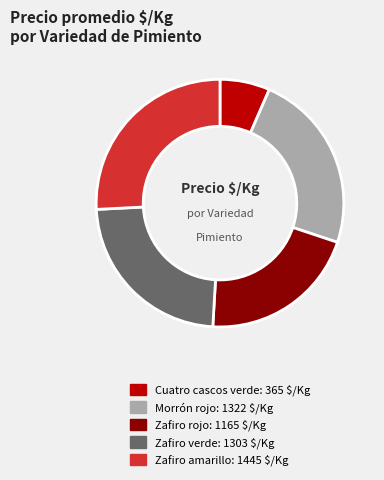

What is the largest slice in the pie chart?

Zafiro amarillo